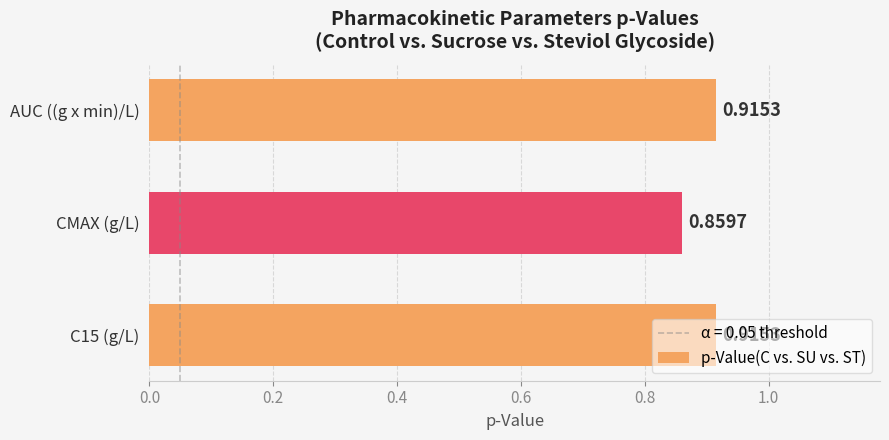

Where is the data nearest to the value 0?

CMAX (g/L)